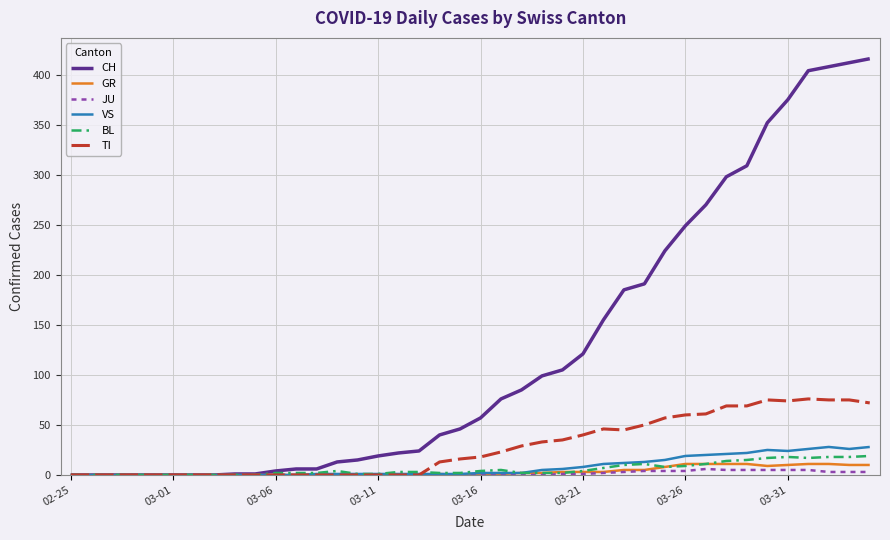

Which series has the largest range (max minus min)?

CH